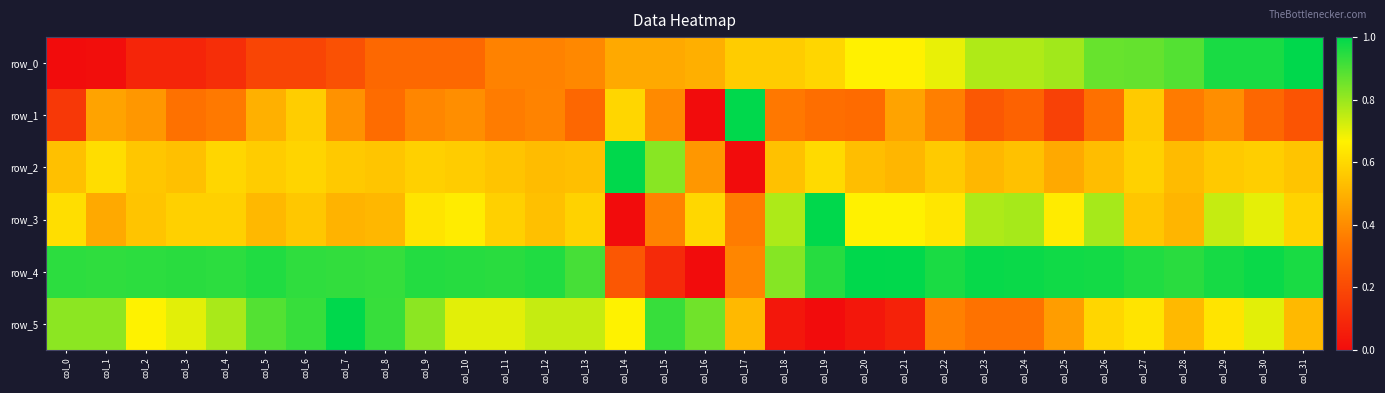

Reading left to right, list all the values displayed in this chart.

row_0: 0.0	0.0	0.1	0.1	0.1	0.2	0.2	0.2	0.3	0.3	0.3	0.4	0.4	0.4	0.5	0.5	0.5	0.6	0.6	0.6	0.7	0.7	0.7	0.8	0.8	0.8	0.9	0.9	0.9	1.0	1.0	1.0
row_1: 0.1	0.5	0.4	0.3	0.4	0.5	0.6	0.4	0.3	0.4	0.4	0.4	0.4	0.3	0.6	0.4	0.0	1.0	0.3	0.3	0.3	0.5	0.4	0.2	0.3	0.2	0.3	0.6	0.4	0.4	0.3	0.2
row_2: 0.5	0.6	0.6	0.5	0.6	0.6	0.6	0.6	0.5	0.6	0.6	0.5	0.5	0.5	1.0	0.8	0.4	0.0	0.5	0.6	0.5	0.5	0.6	0.5	0.5	0.5	0.5	0.6	0.5	0.6	0.6	0.5
row_3: 0.6	0.5	0.5	0.6	0.6	0.5	0.6	0.5	0.5	0.6	0.7	0.6	0.5	0.6	0.0	0.4	0.6	0.4	0.8	1.0	0.7	0.7	0.6	0.8	0.8	0.6	0.8	0.6	0.5	0.7	0.7	0.6
row_4: 0.9	0.9	0.9	0.9	0.9	1.0	0.9	0.9	0.9	1.0	0.9	0.9	1.0	0.9	0.2	0.1	0.0	0.4	0.8	0.9	1.0	1.0	1.0	1.0	1.0	1.0	1.0	1.0	0.9	1.0	1.0	1.0
row_5: 0.8	0.8	0.7	0.7	0.8	0.9	0.9	1.0	0.9	0.8	0.7	0.7	0.7	0.7	0.7	0.9	0.9	0.5	0.0	0.0	0.0	0.1	0.4	0.3	0.3	0.4	0.6	0.6	0.5	0.6	0.7	0.5